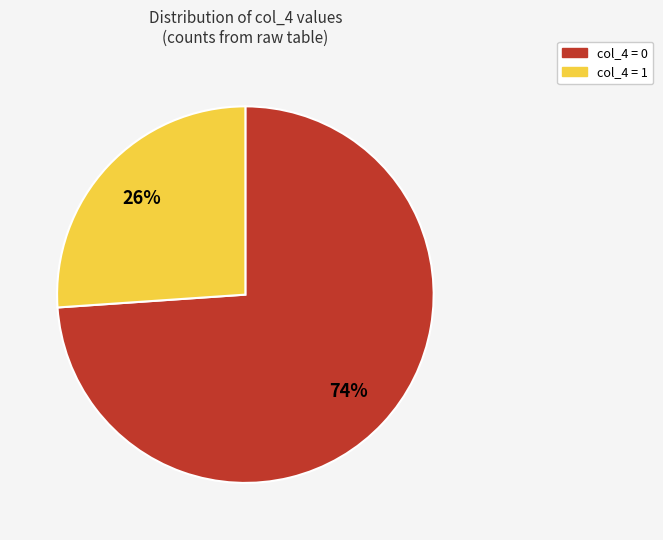

Is there any slice that represents more than half of the pie?

Yes